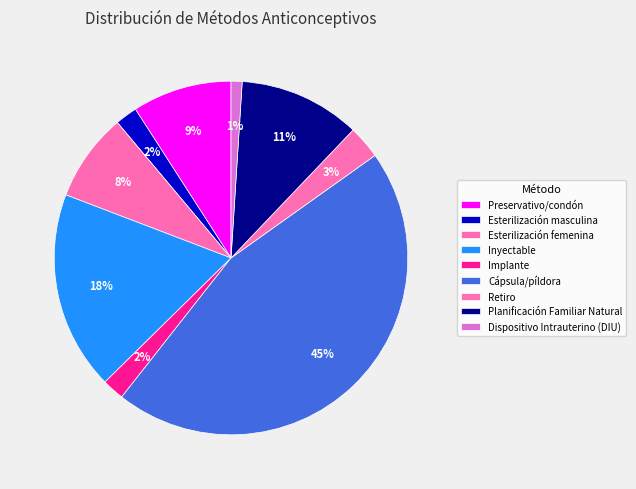

Count the number of slices in the pie.

9